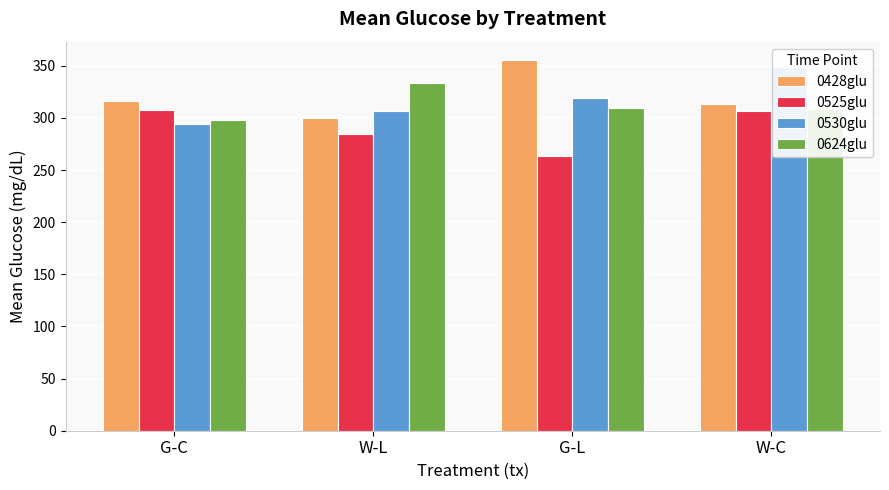

True or false: 0428glu has a value of 316.4 at G-C.

True